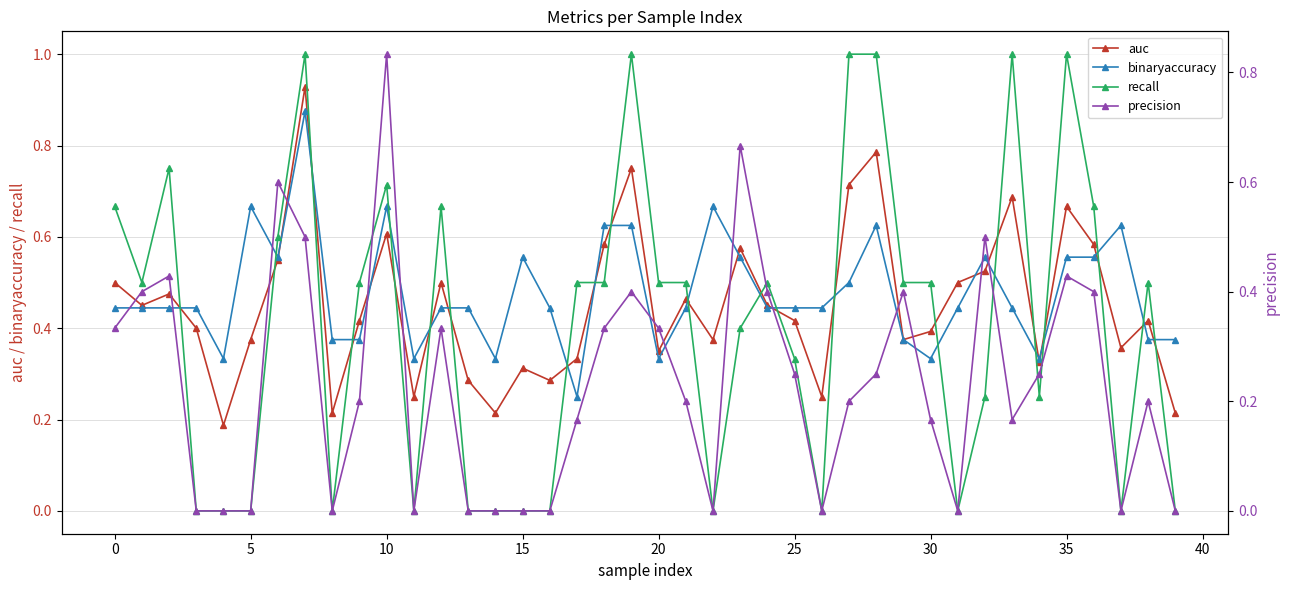

True or false: precision has a value of 0.3 at 38.

False